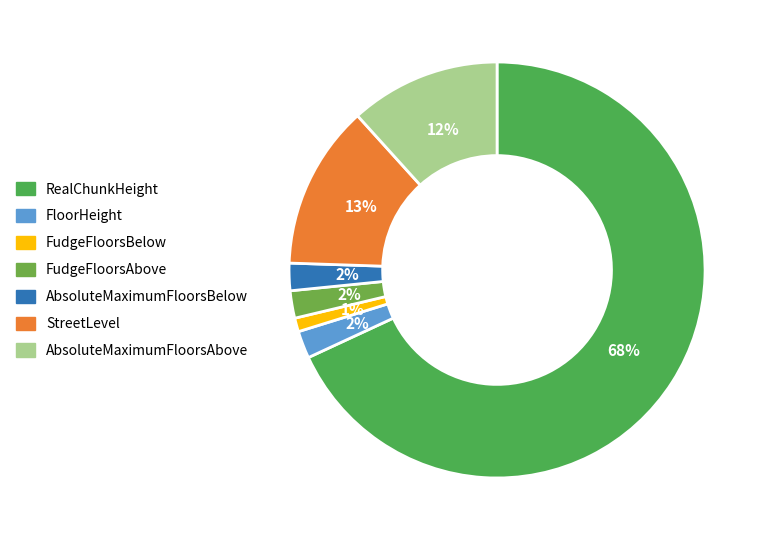

To the nearest percent, what is the difference between the FudgeFloorsBelow and AbsoluteMaximumFloorsBelow slice percentages?

1%